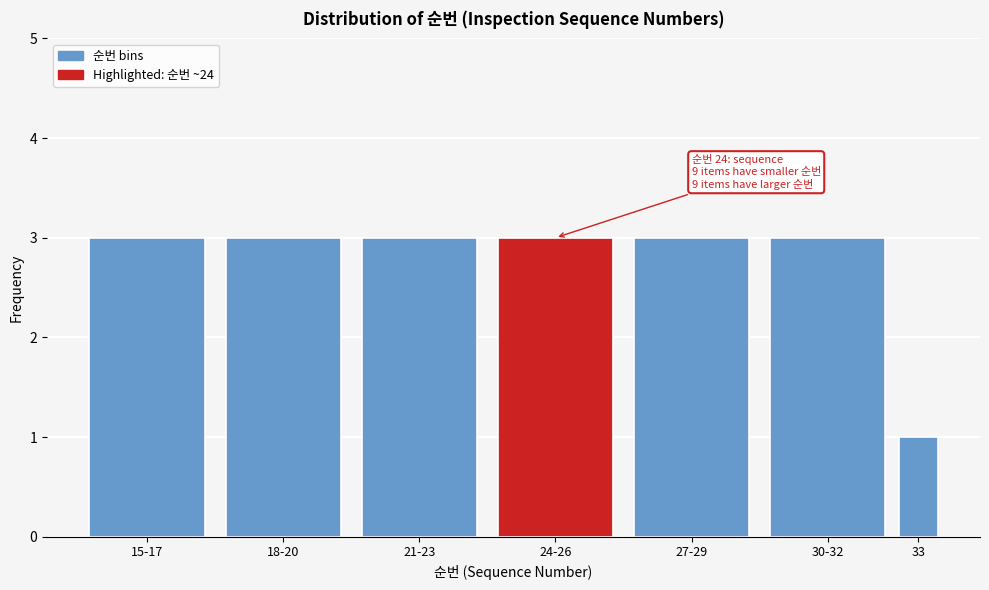

Reading right to left, extract all data points from this chart.

1	3	3	3	3	3	3